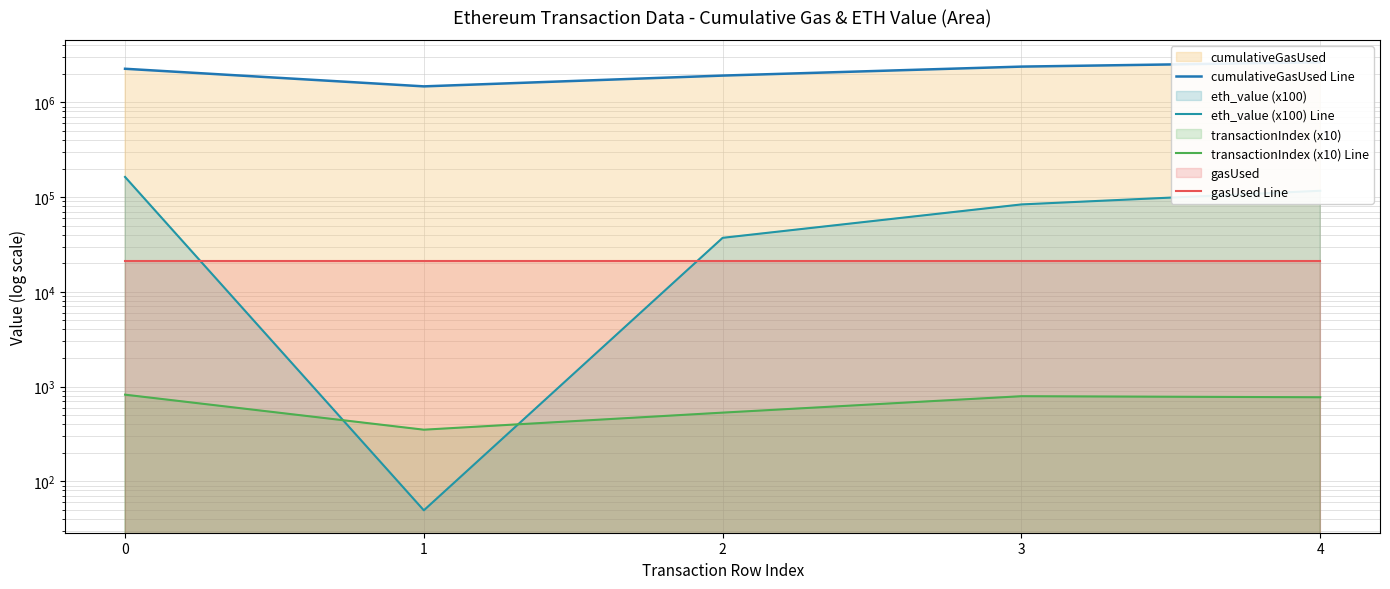

At which category is the sum across all series the highest?

4